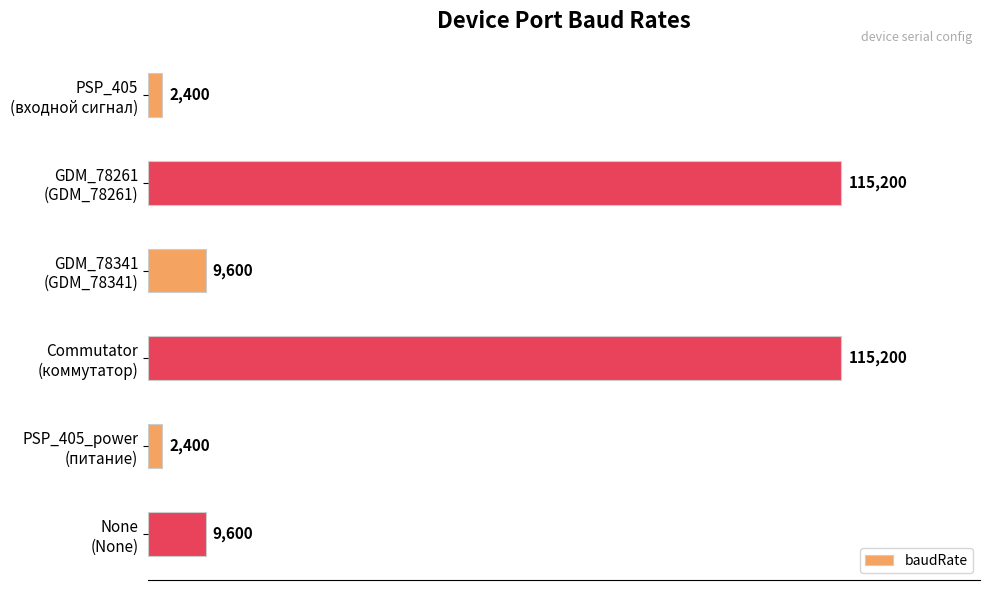

What is the difference between the maximum and minimum values?

112800